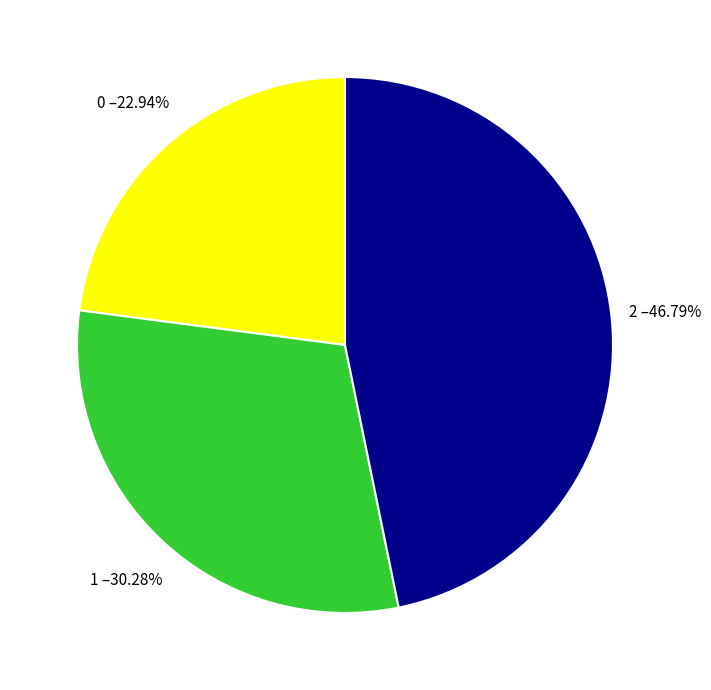

To the nearest percent, what portion does 1 represent?

30%